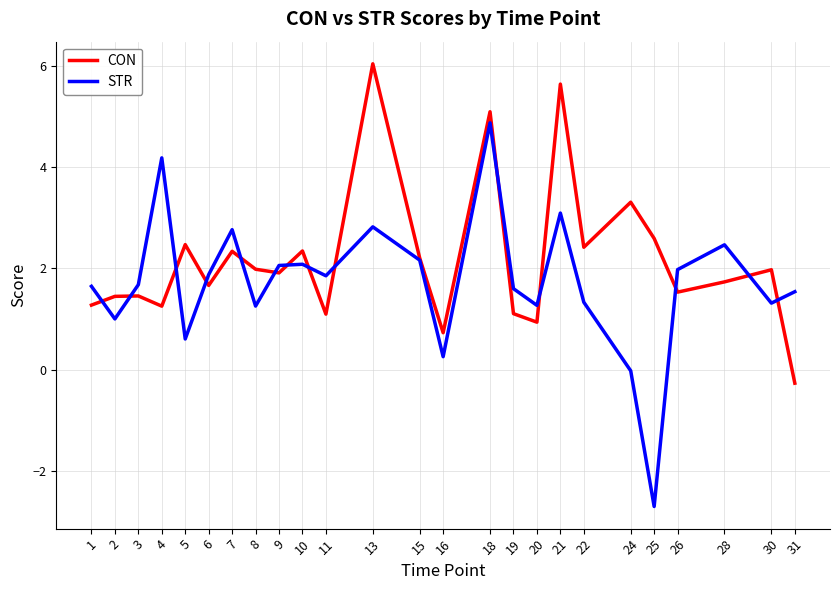

What is the highest value of the STR series?

4.9